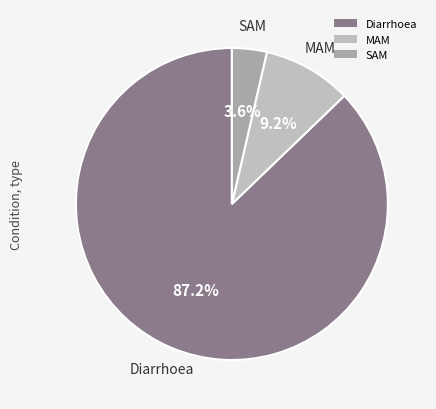

What is the largest slice in the pie chart?

Diarrhoea